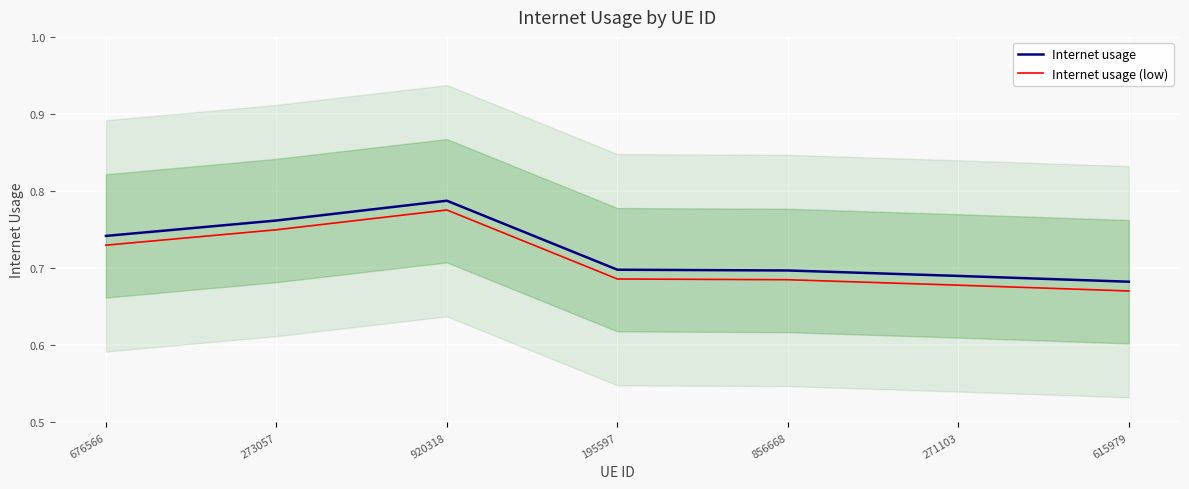

Count the number of categories in the chart.

7